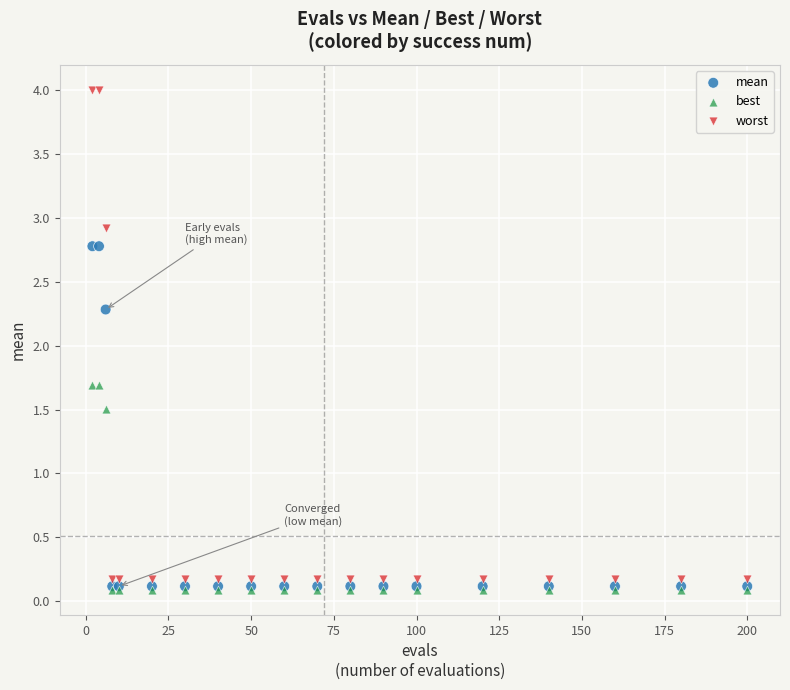

What are all the series names shown in the legend?

mean, best, worst